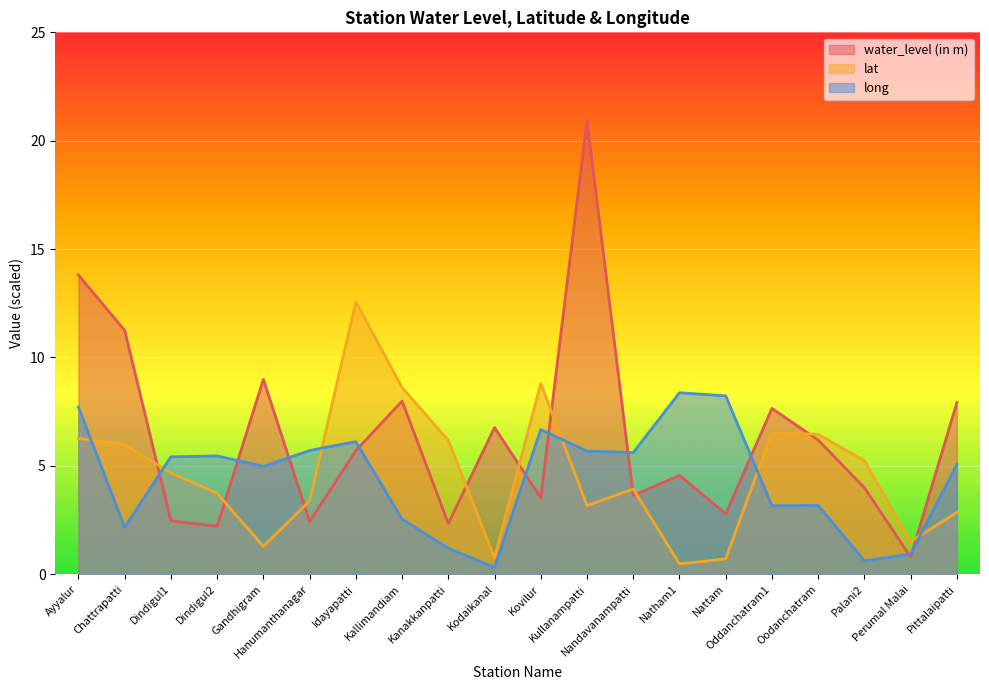

What is the greatest value displayed?

20.9